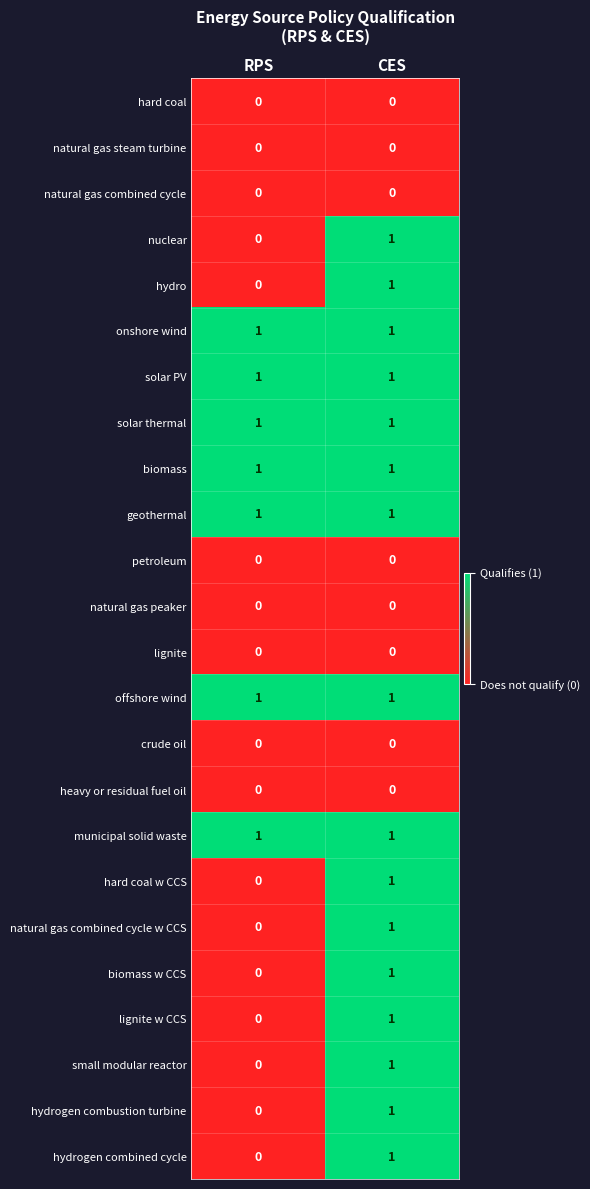

How many categories are shown in the chart?

2